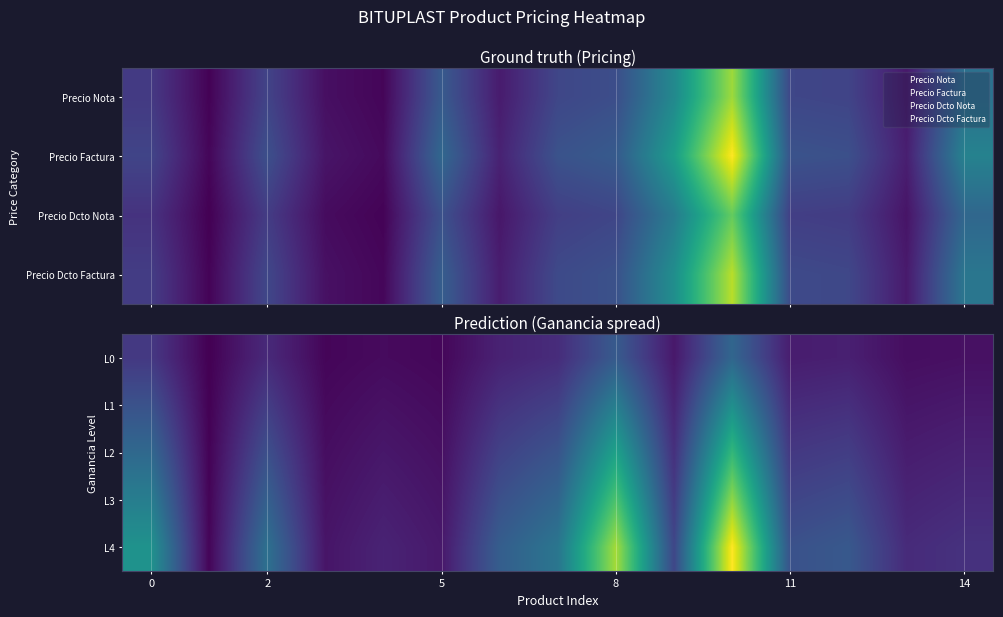

How many values in the L0 series exceed 15?

8